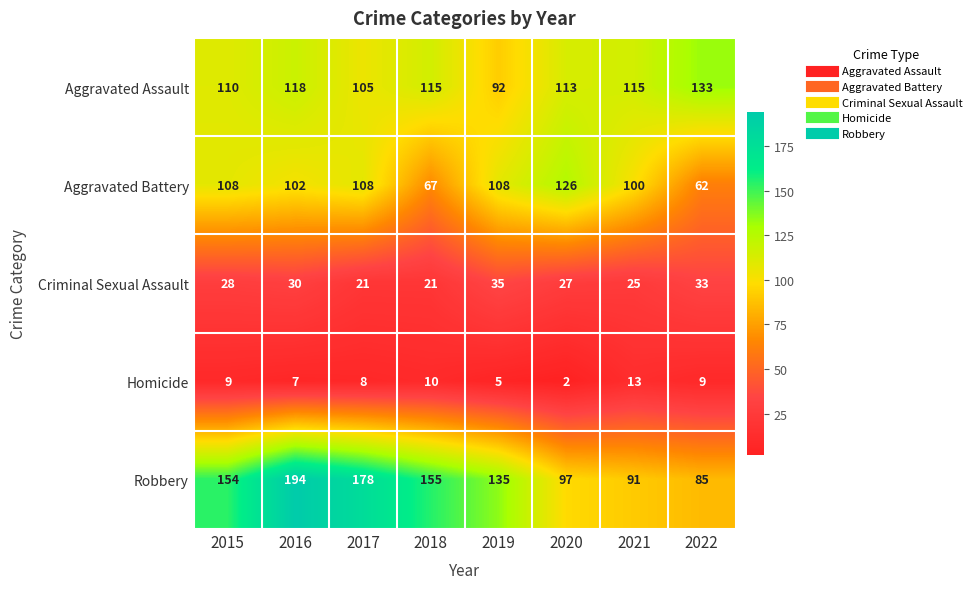

Which category has the lowest value across all series?

2020